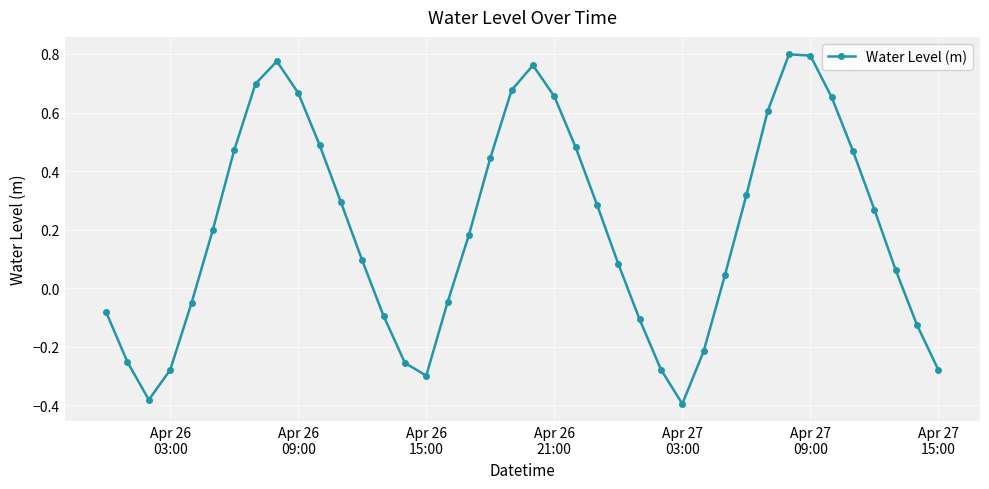

True or false: the data has more than 0 interior local peaks.

True